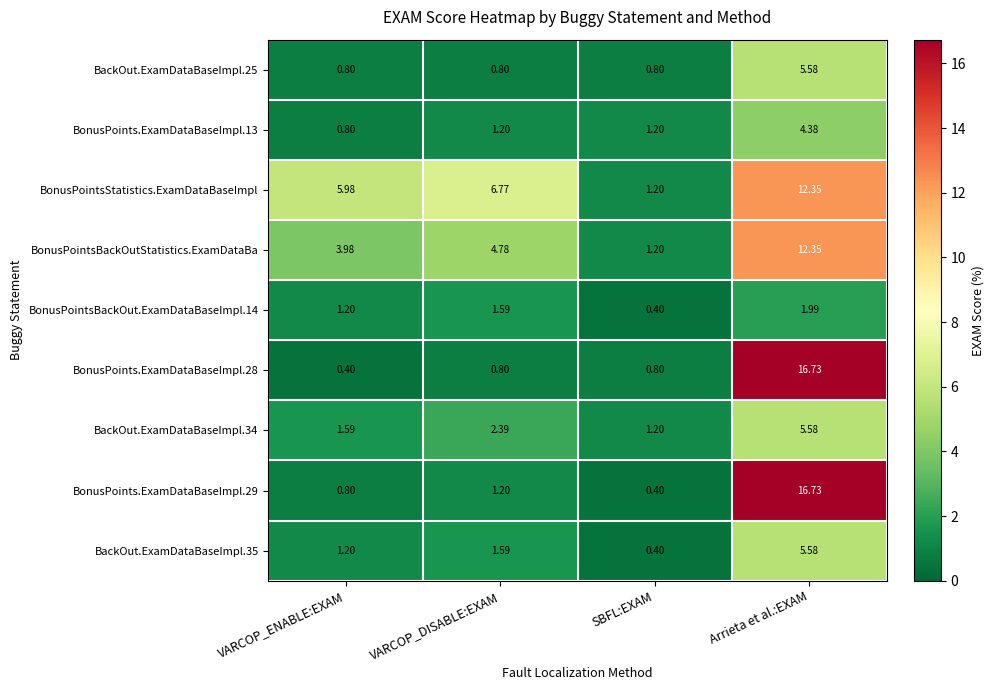

At which label does BonusPointsBackOutStatistics.ExamDataBa first exceed 4?

VARCOP_DISABLE:EXAM